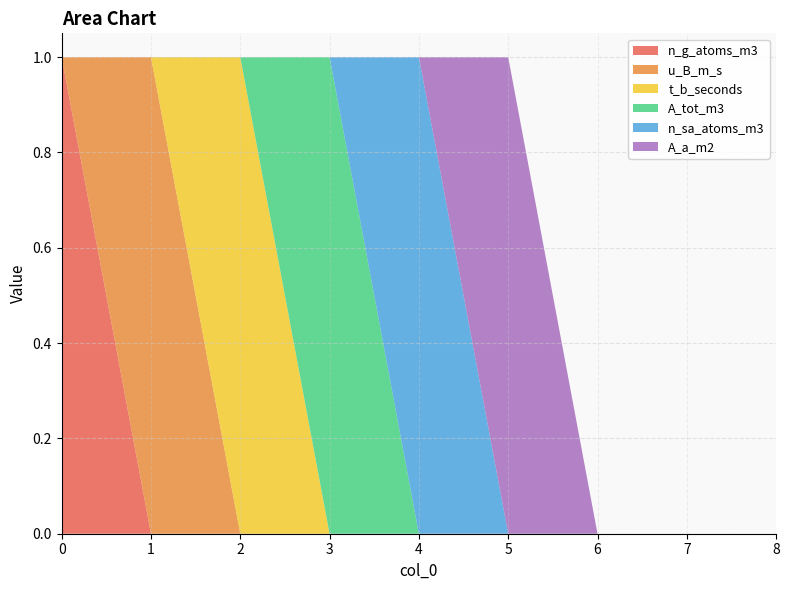

Reading left to right, transcribe all the data shown in this chart.

n_g_atoms_m3: 1	0	0	0	0	0	0	0	0
u_B_m_s: 0	1	0	0	0	0	0	0	0
t_b_seconds: 0	0	1	0	0	0	0	0	0
A_tot_m3: 0	0	0	1	0	0	0	0	0
n_sa_atoms_m3: 0	0	0	0	1	0	0	0	0
A_a_m2: 0	0	0	0	0	1	0	0	0